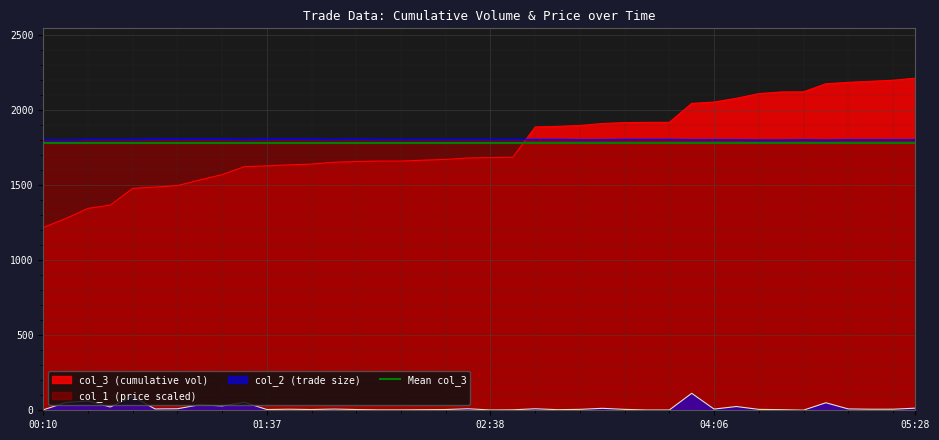

True or false: col_1 has a value of 2999 at 09:02:03.

False